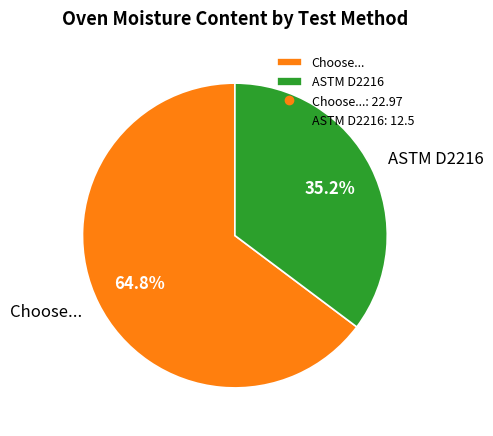

To the nearest percent, what portion does Choose... represent?

65%